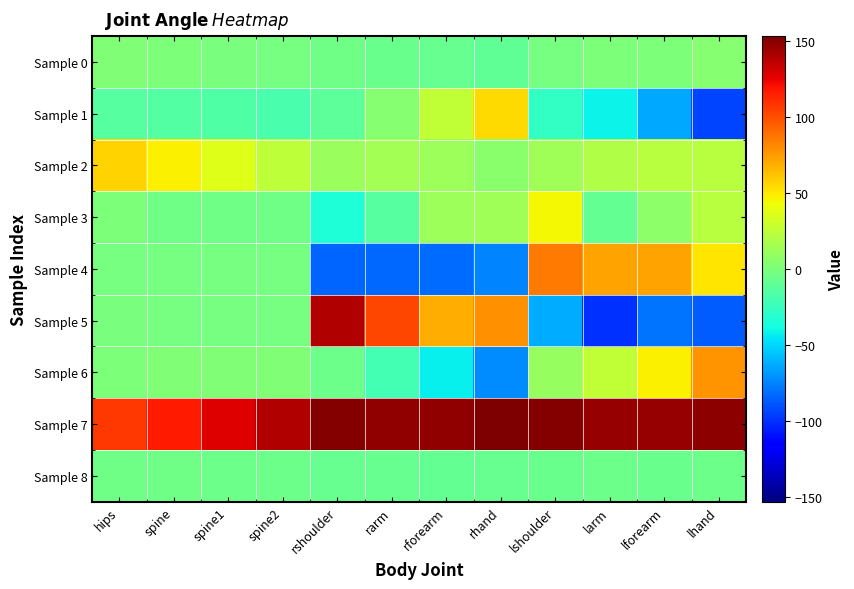

List the series in order of their peak value, lowest first.

Sample 8, Sample 0, Sample 3, Sample 1, Sample 2, Sample 6, Sample 4, Sample 5, Sample 7